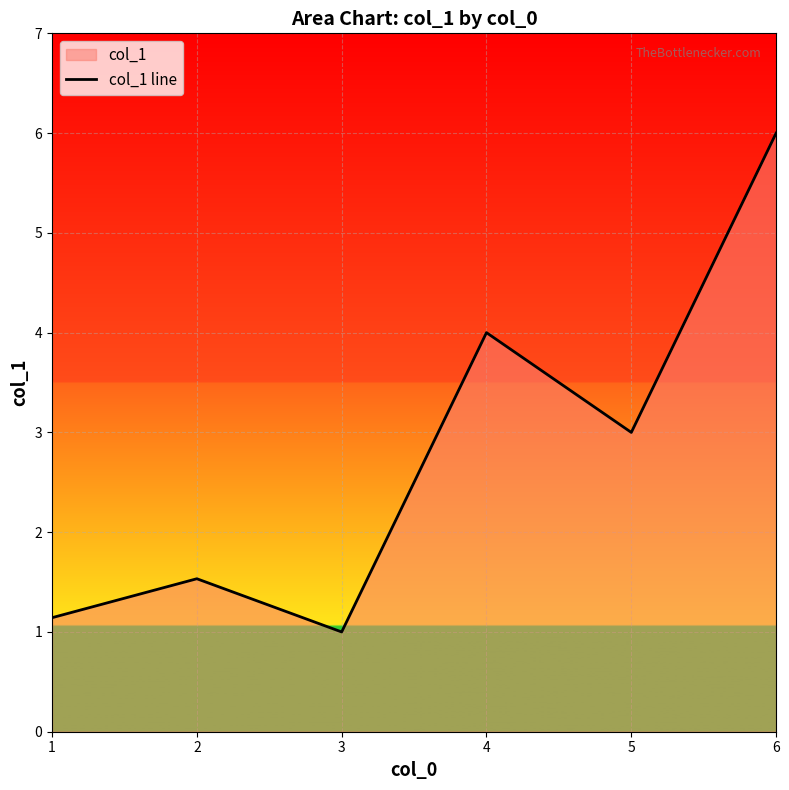

Rank the categories by value from lowest to highest.

3, 1, 2, 5, 4, 6